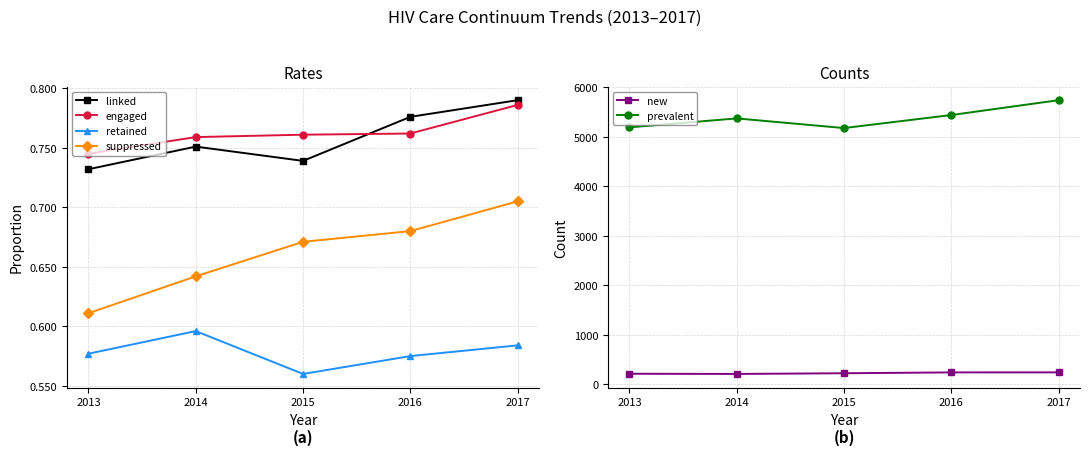

True or false: linked has more than 2 interior local peaks.

False